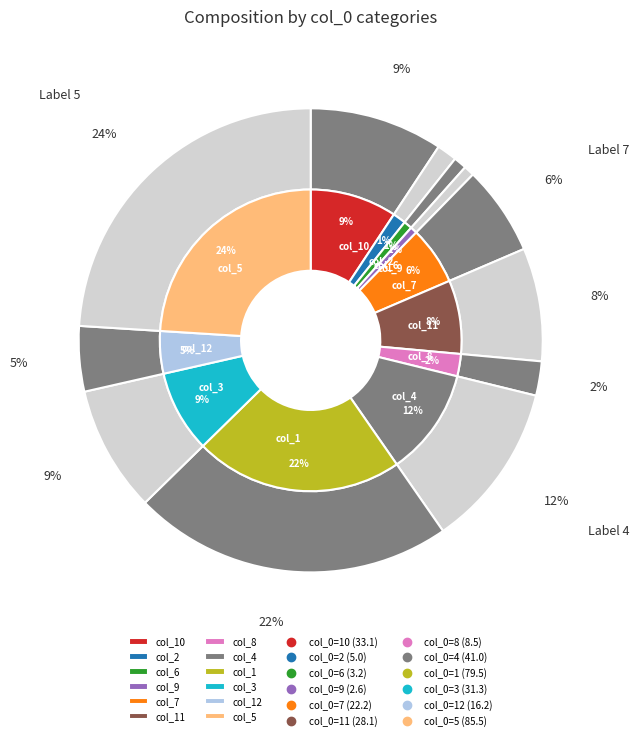

To the nearest percent, what is the difference between the largest and smallest slice percentages?

23%